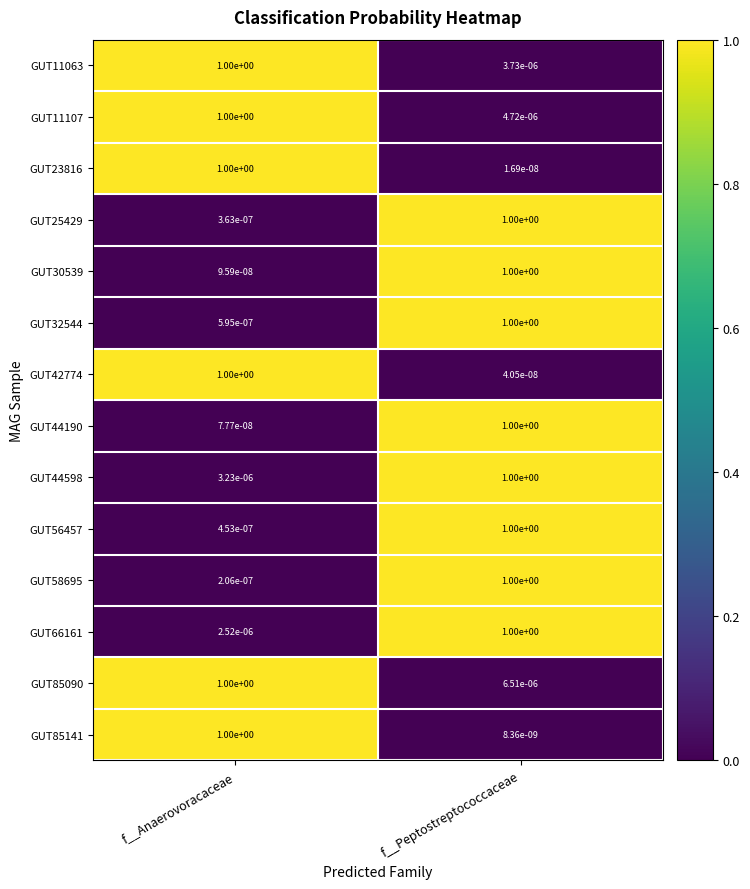

True or false: GUT44598 has a value of 1.0 at f__Peptostreptococcaceae.

True